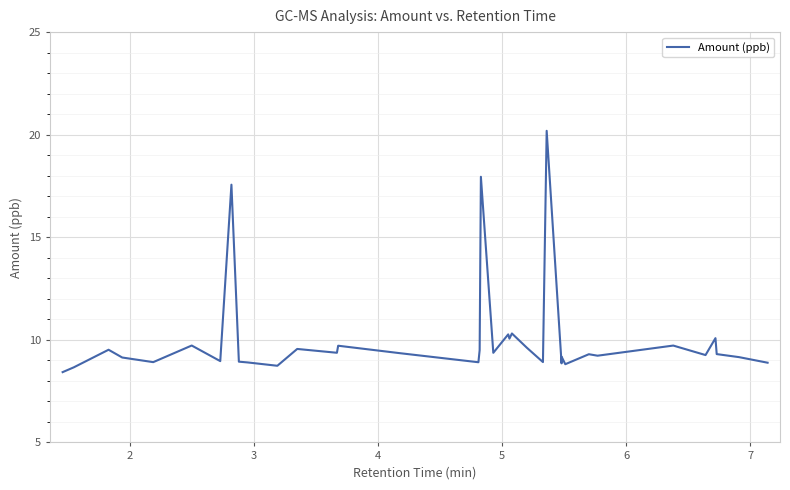

Reading right to left, list all the values displayed in this chart.

8.9	9.2	9.3	10.1	9.3	9.7	9.2	9.3	8.8	9.2	8.9	20.2	8.9	9.6	10.3	10.1	10.3	9.4	17.9	9.5	8.9	9.3	9.7	9.4	9.6	8.7	8.9	8.9	17.6	9.0	9.7	8.9	9.1	9.5	8.7	8.4